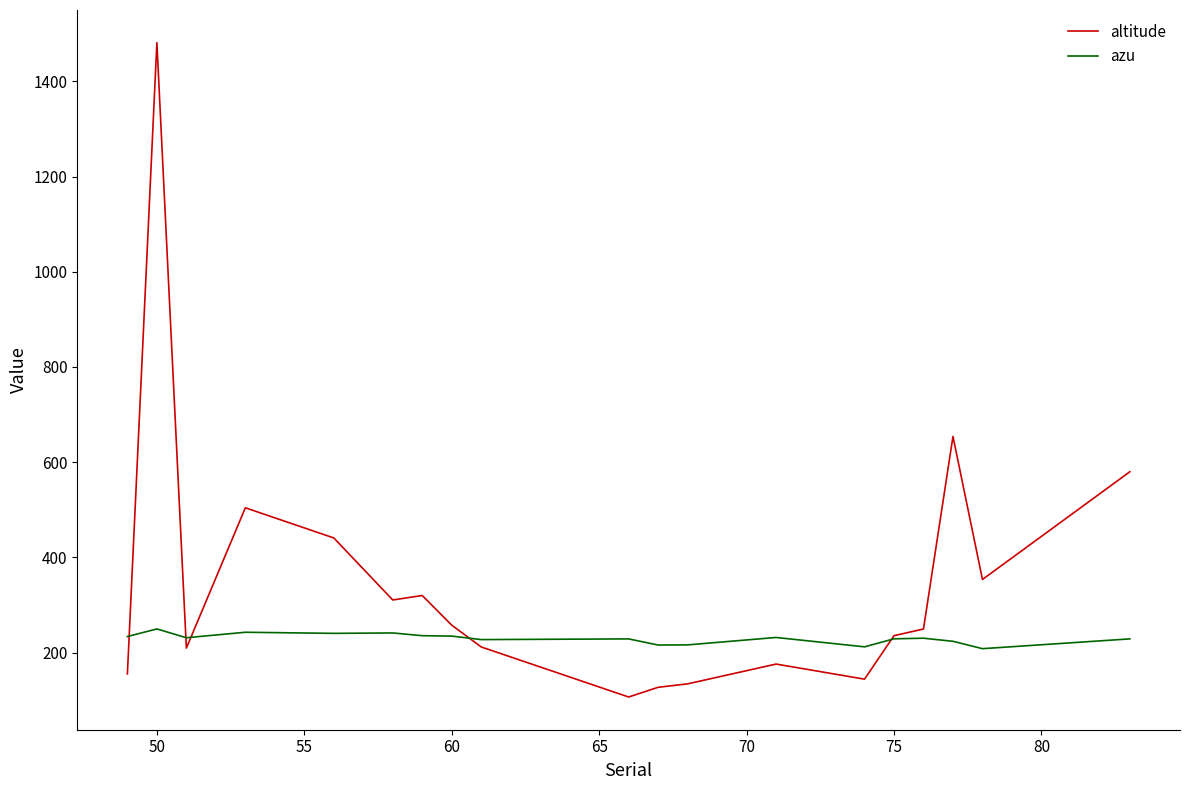

What is the maximum value for azu?

249.8